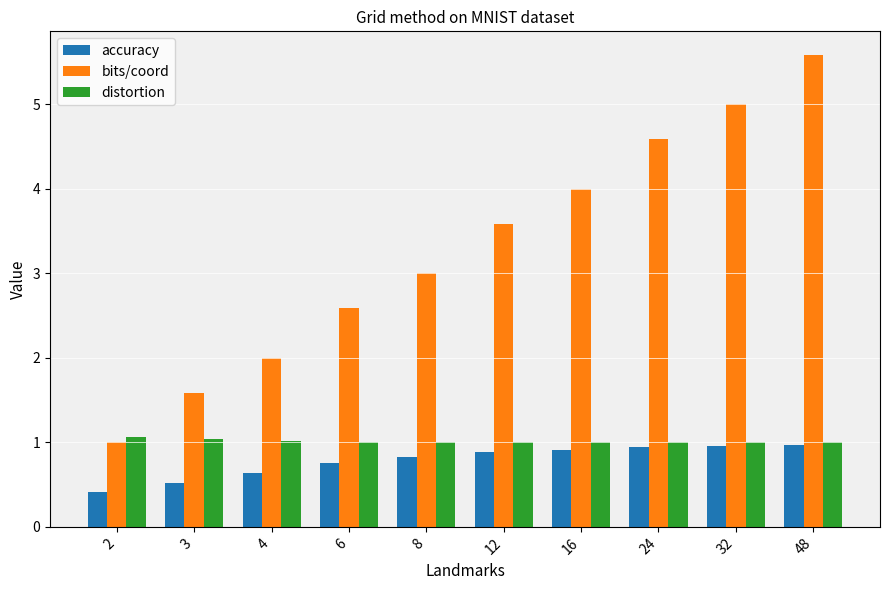

What is the difference between the bits/coord values at 4 and 3?

0.4